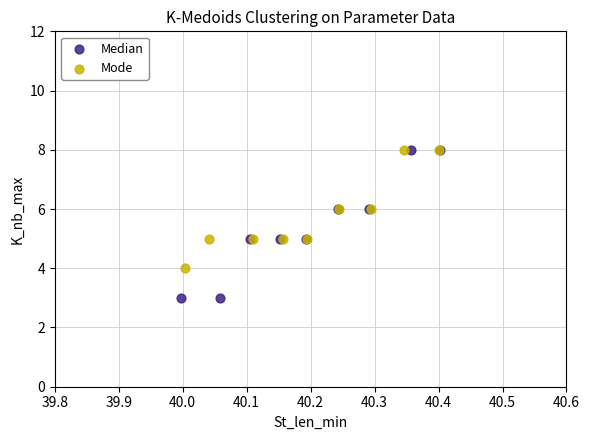

Which series has the widest spread of Y values?

Median